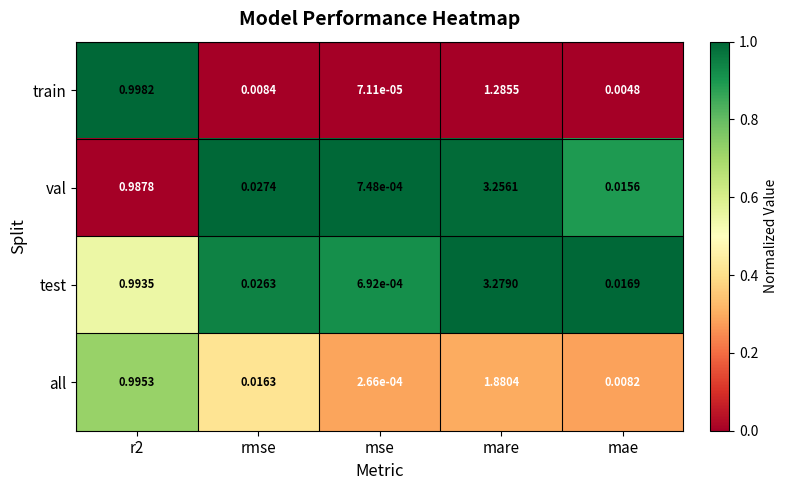

Between mse and mare, which series saw the biggest shift?

test